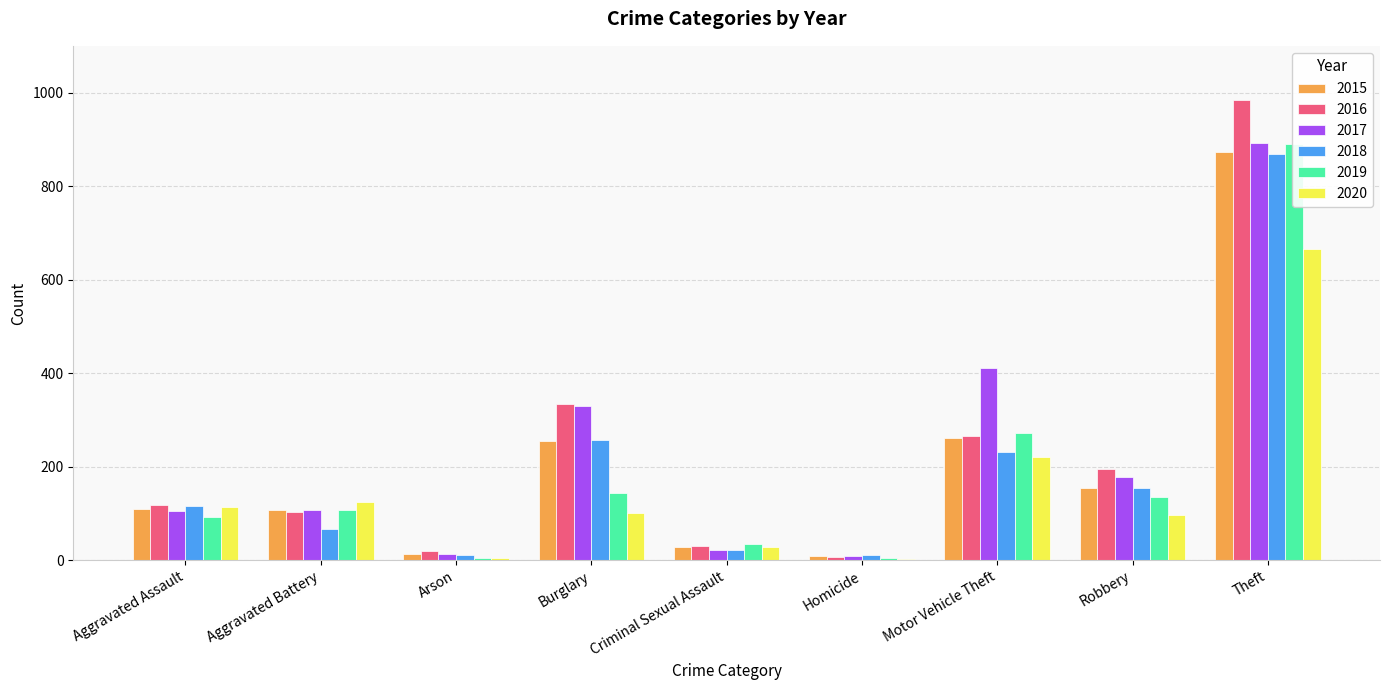

How many bars are there in total?

54